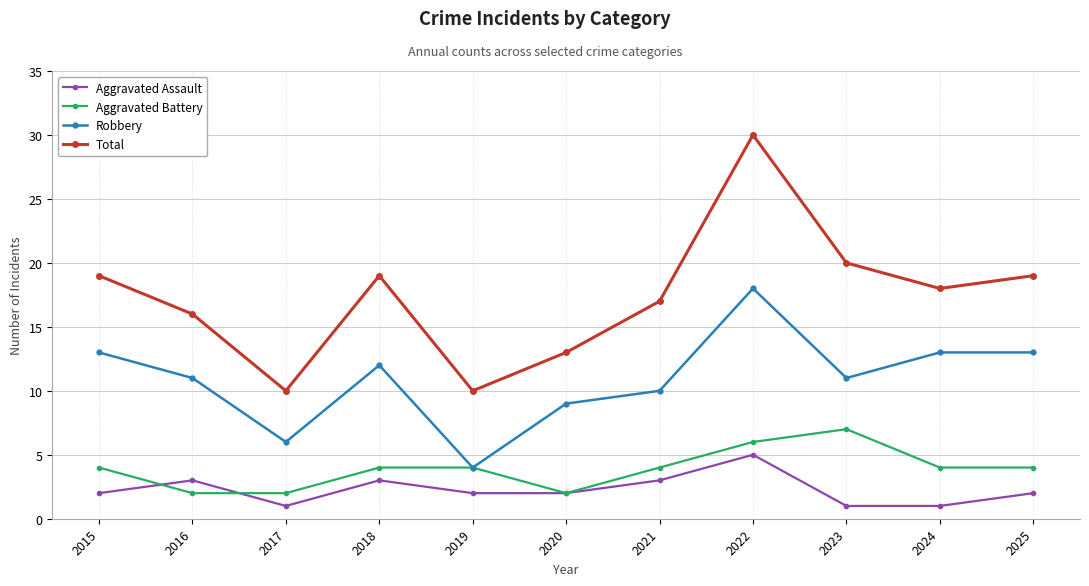

Between 2017 and 2022, which series saw the biggest shift?

Total